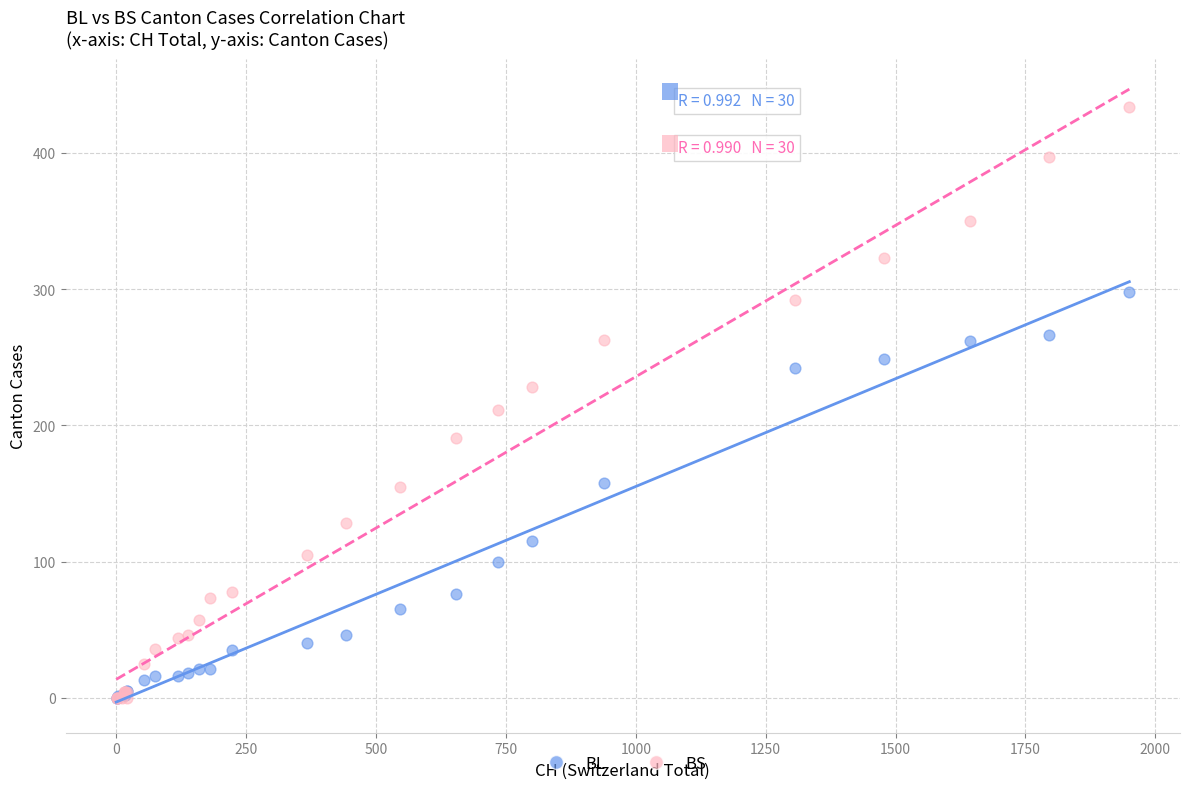

Across all series, what Y value is closest to 217?

211